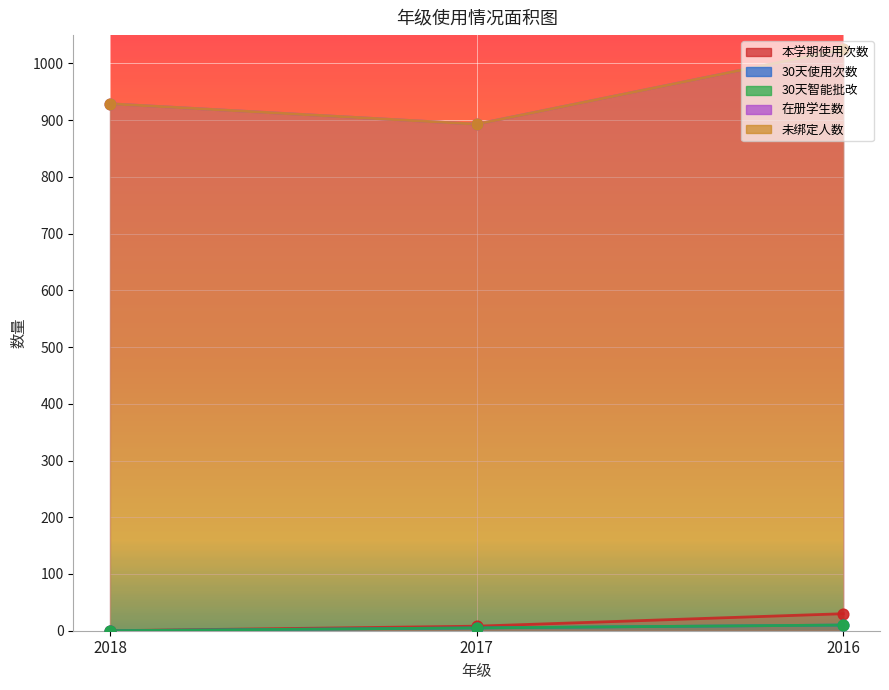

Is the value of 30天智能批改 at 2016 greater than the value of 30天使用次数 at 2016?

No